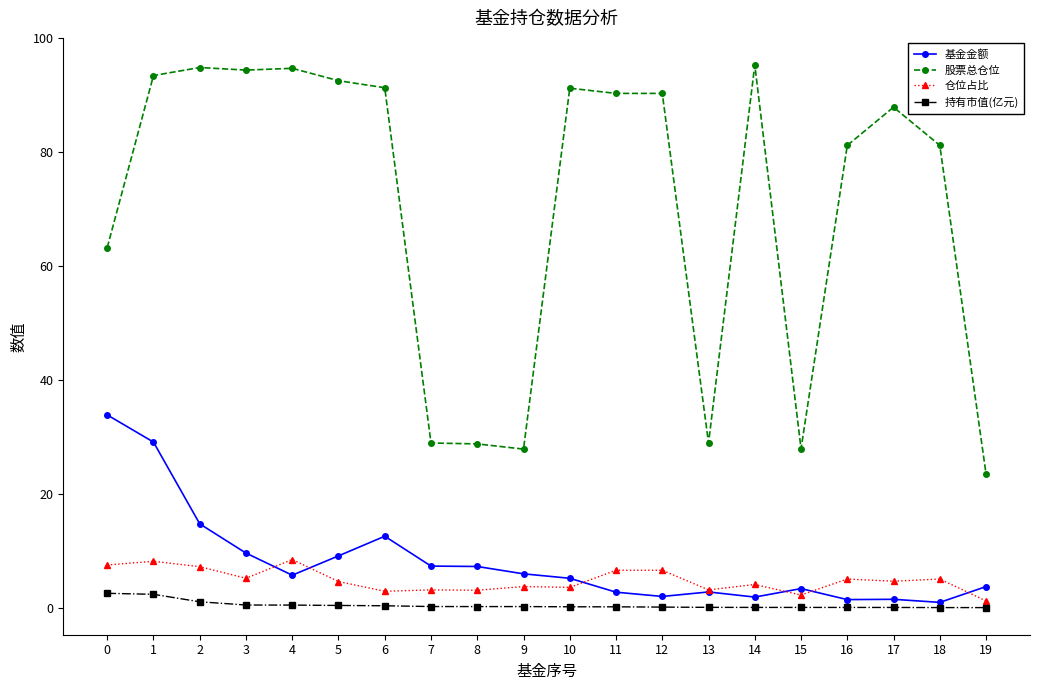

What is the total value across all series at 10?

100.2